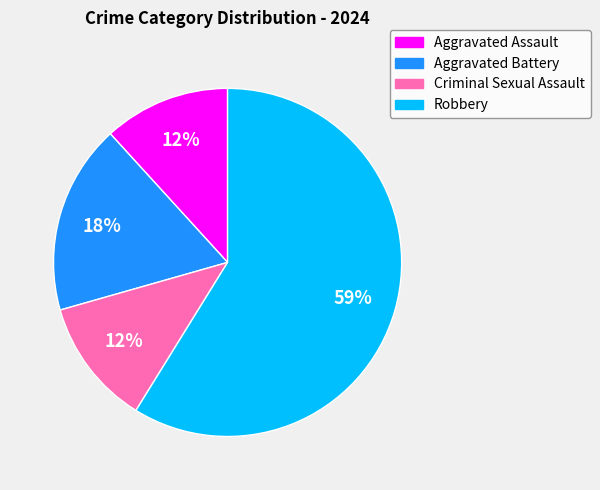

True or false: Aggravated Battery accounts for 26% of the total.

False